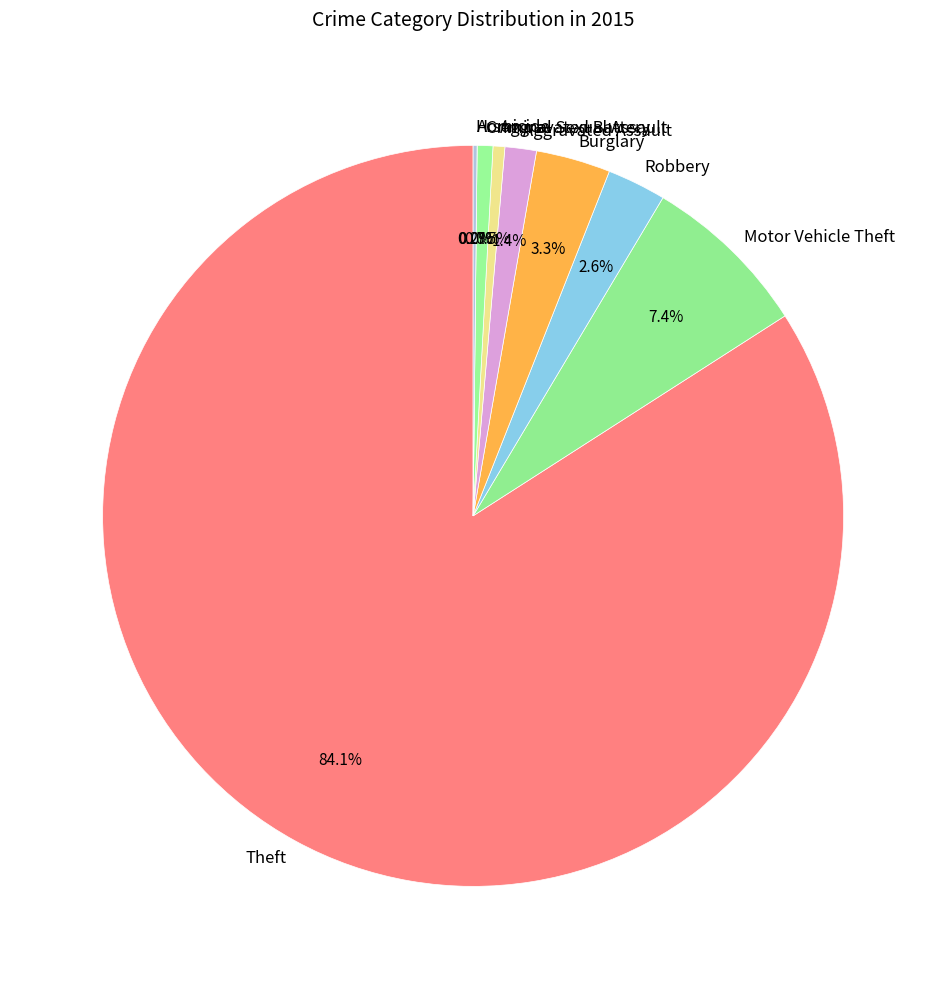

What percentage is the Theft slice, to the nearest percent?

84%